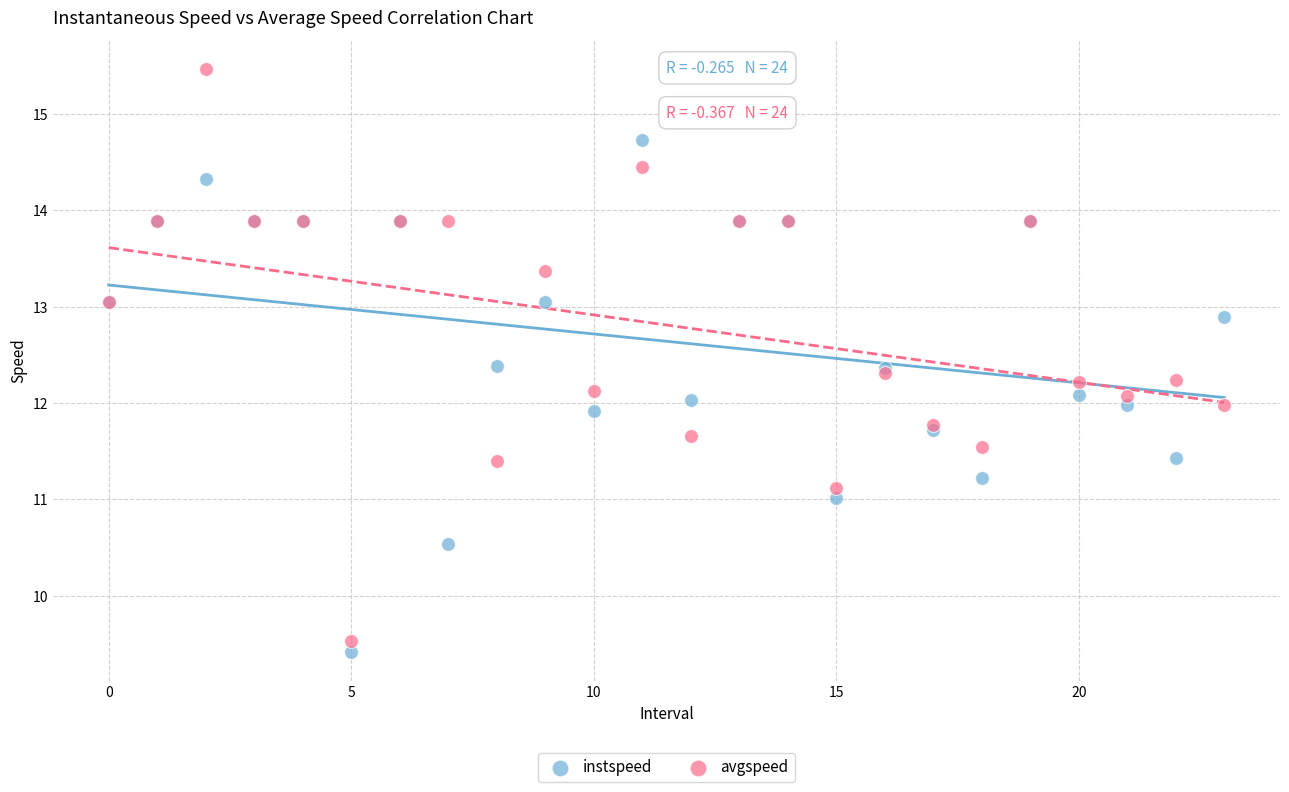

Which series contains the highest Y value?

avgspeed